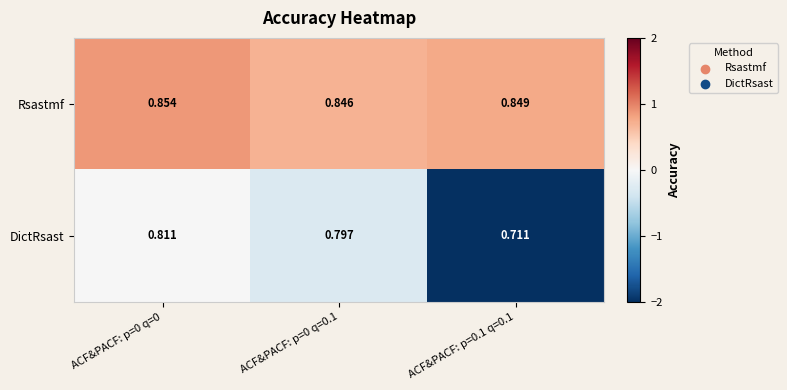

At ACF&PACF: p=0 q=0, list the series in order from smallest to largest.

DictRsast, Rsastmf